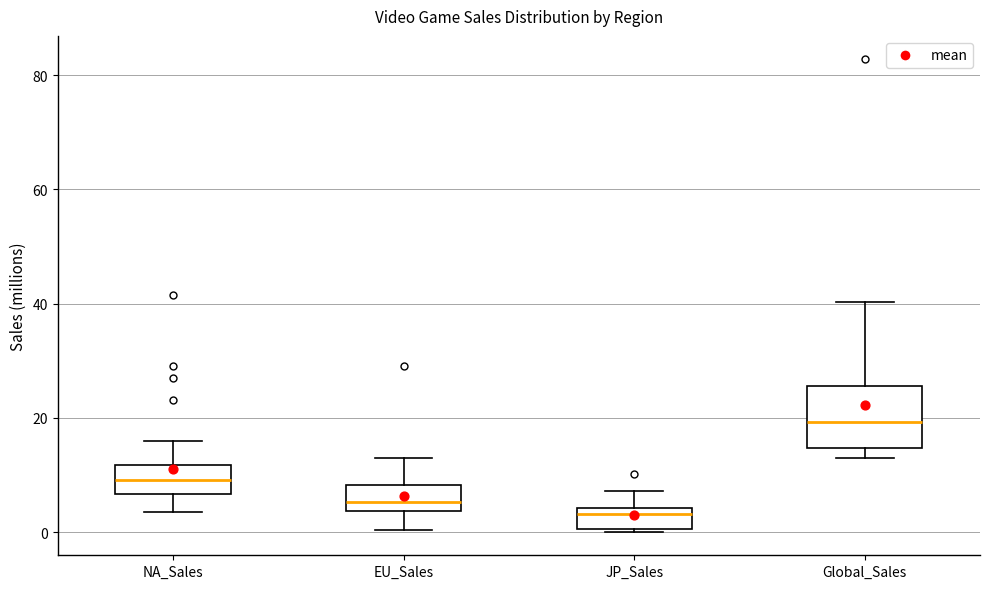

Comparing the boxes themselves (not the whiskers), which one is the tallest?

Global_Sales